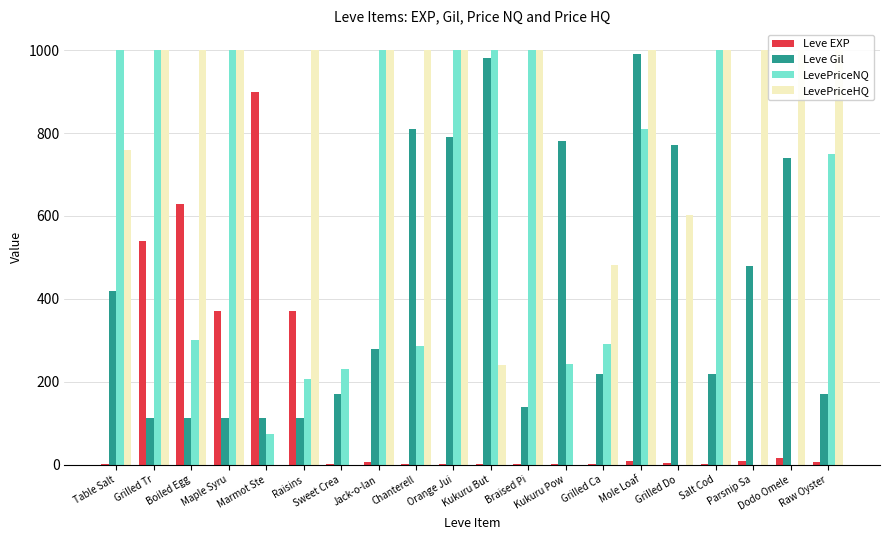

Rank the series by their average value, from lowest to highest.

Leve EXP, Leve Gil, LevePriceNQ, LevePriceHQ